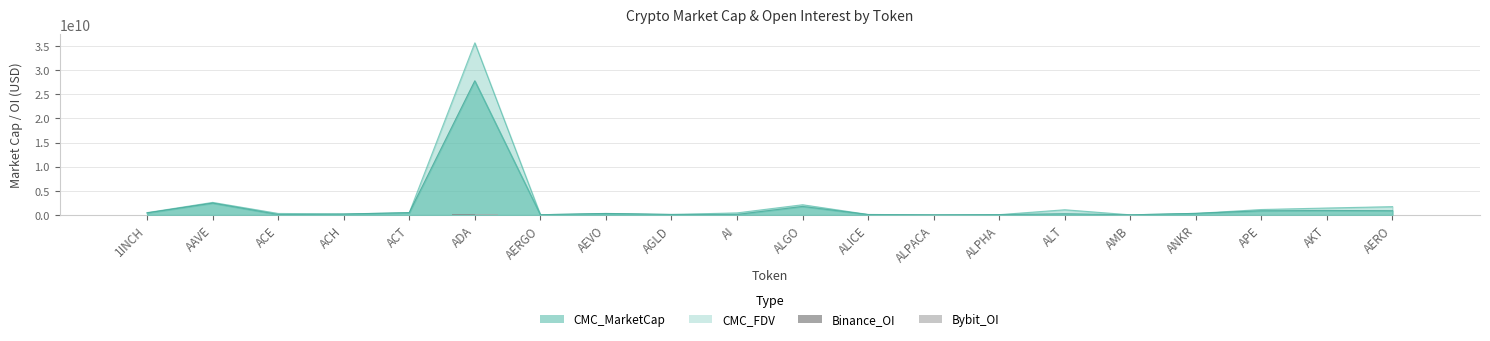

What is the value of the Bybit_OI bar at the 11th from the left?

20731689